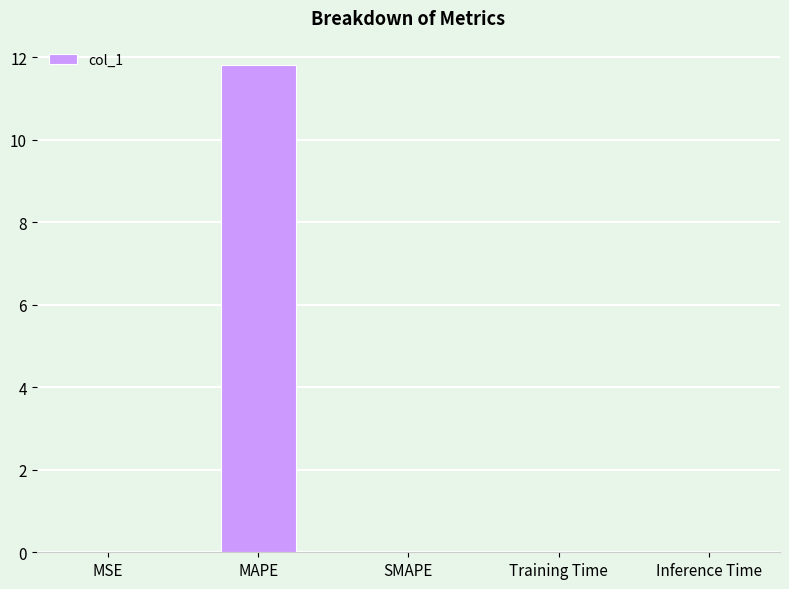

What is the sum of all values?

11.8